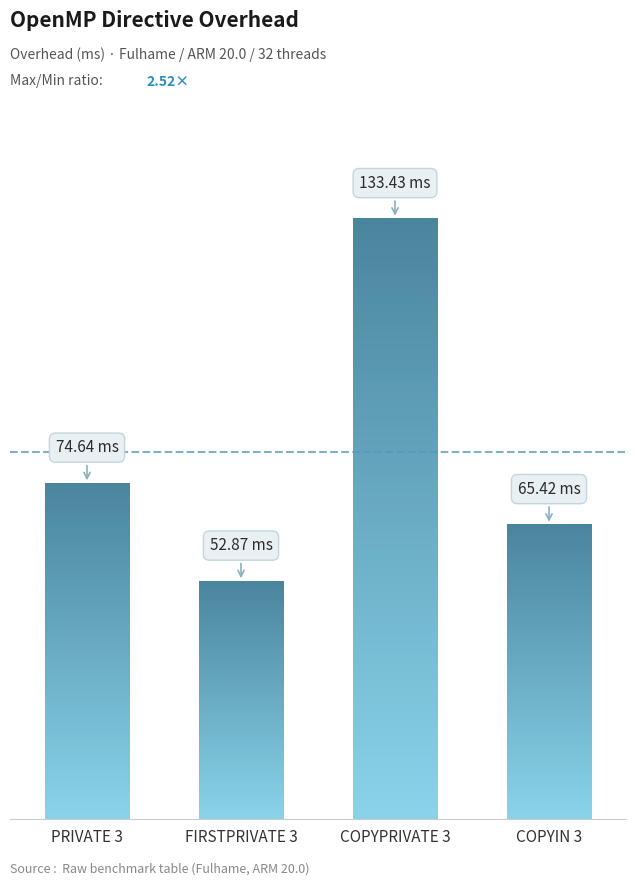

Approximately how many times larger is the value at COPYPRIVATE 3 compared to FIRSTPRIVATE 3?

2.5